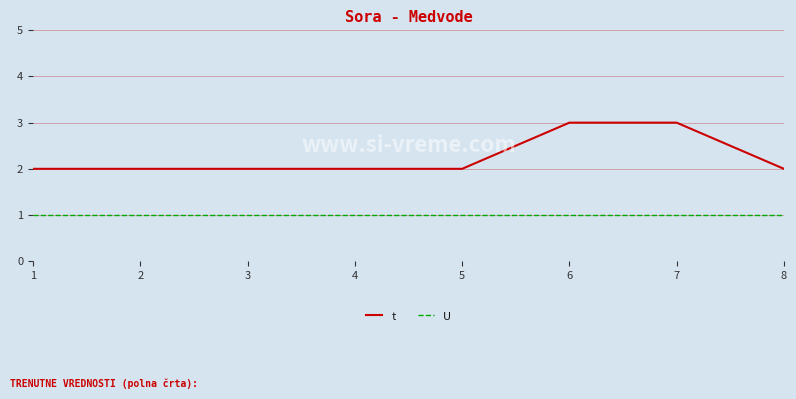

True or false: U and t intersect in this chart.

False